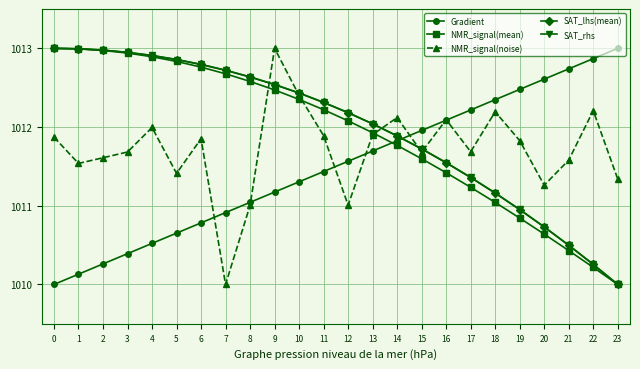

At which label does NMR_signal(noise) reach its minimum?

7